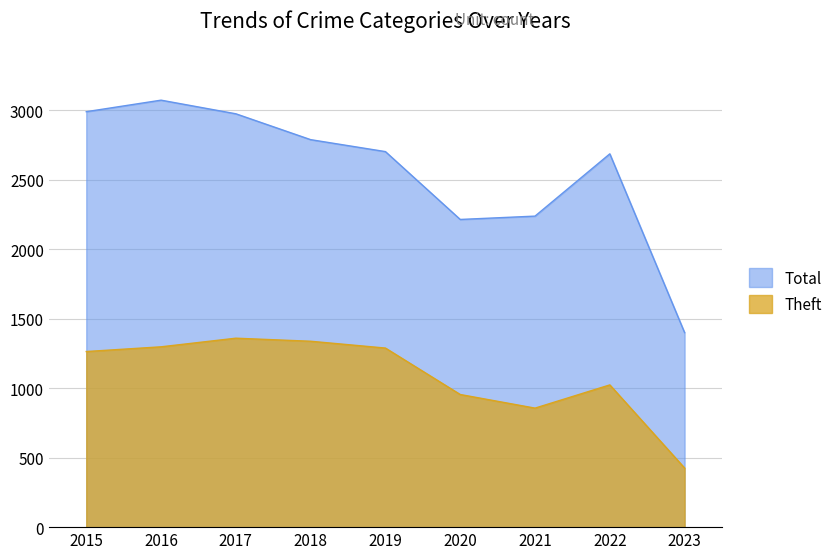

Rank the series by their maximum value, from lowest to highest.

Theft, Total